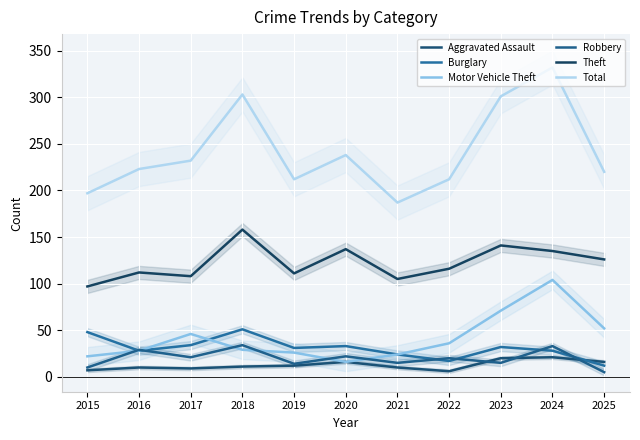

Rank the series by their maximum value, from lowest to highest.

Aggravated Assault, Robbery, Burglary, Motor Vehicle Theft, Theft, Total